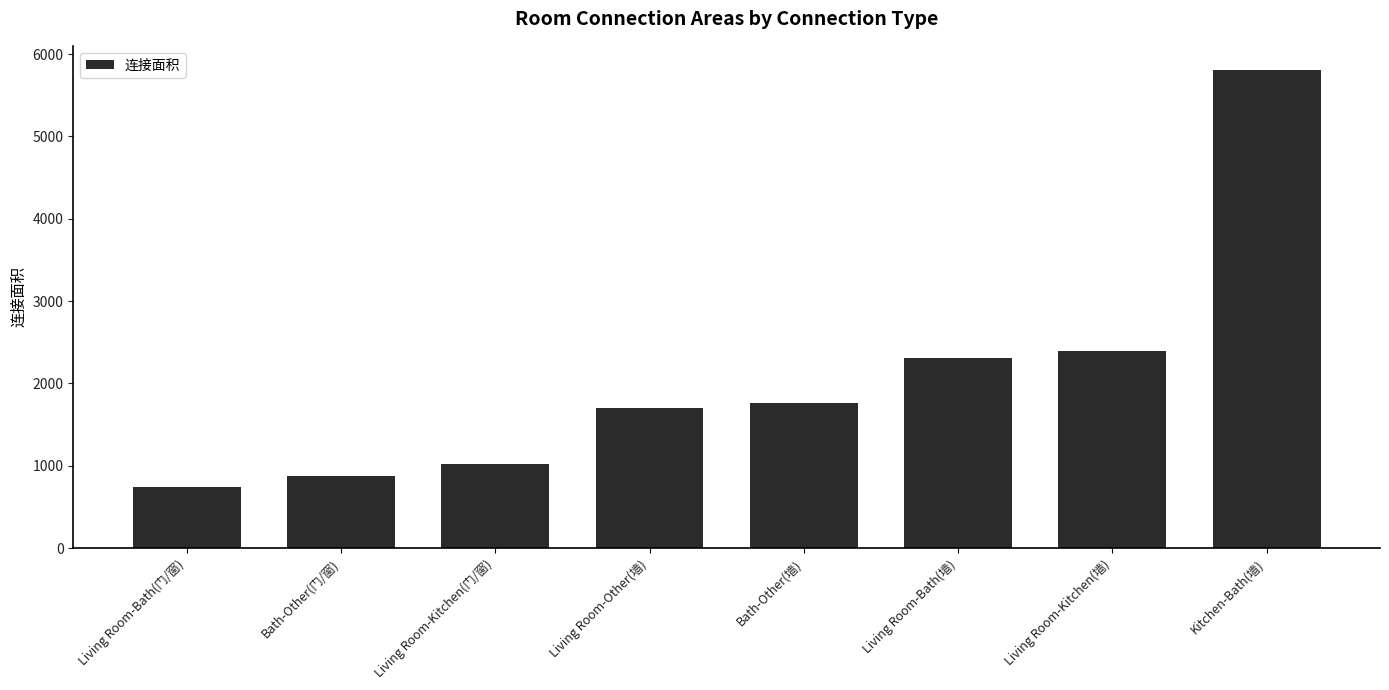

What is the maximum value shown in the chart?

5810